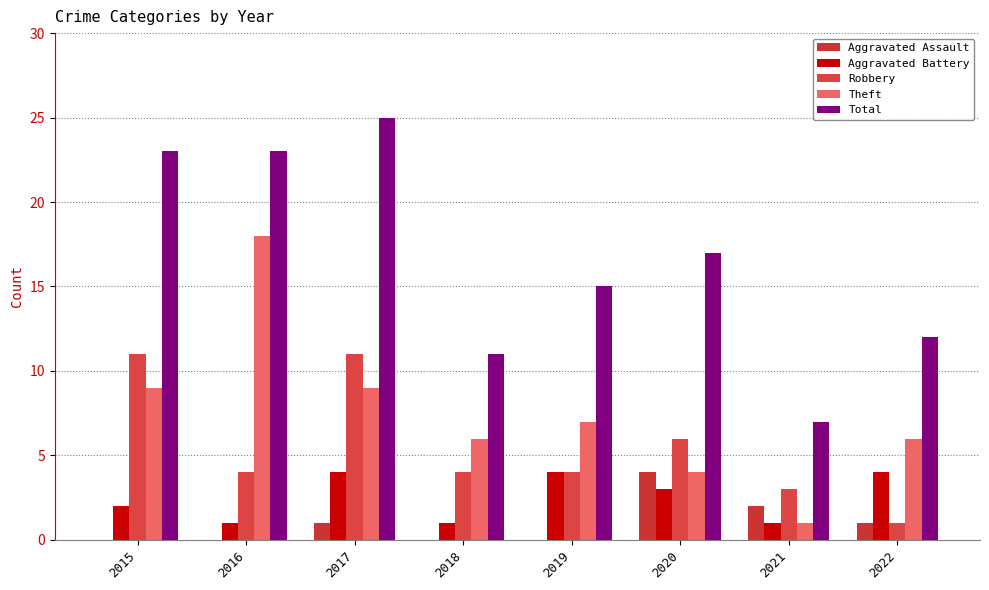

How many distinct data groups are displayed?

5